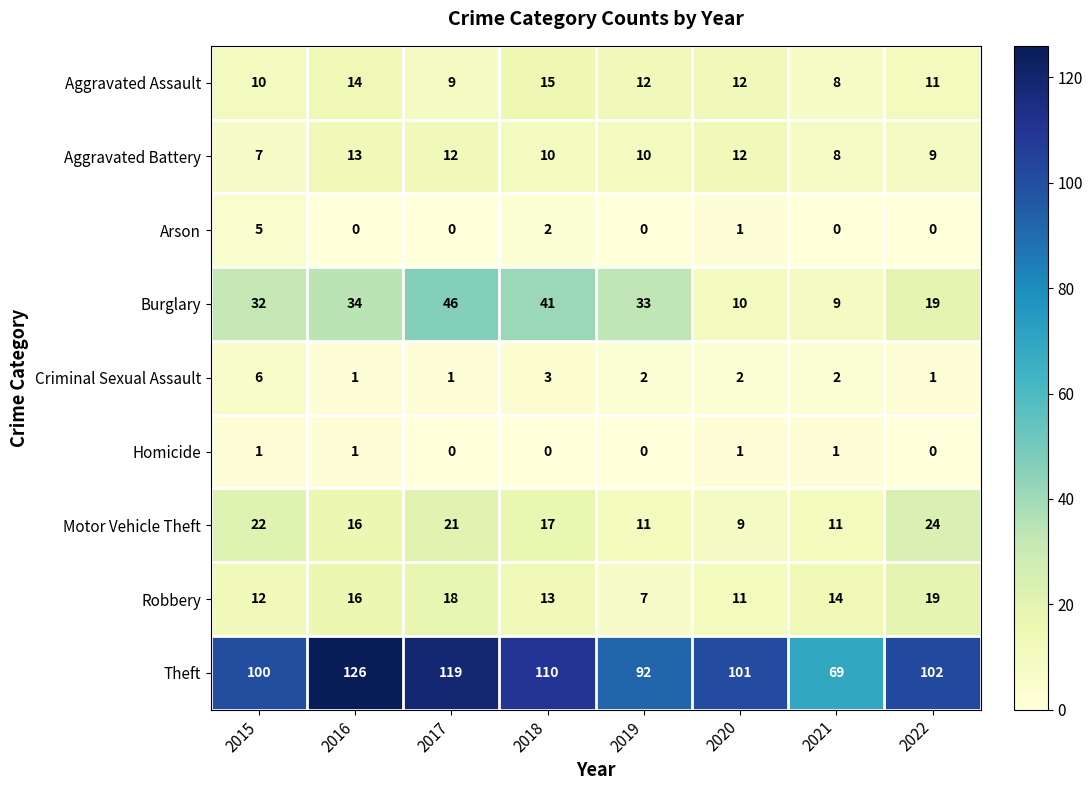

Between 2017 and 2022, which series saw the biggest shift?

Burglary